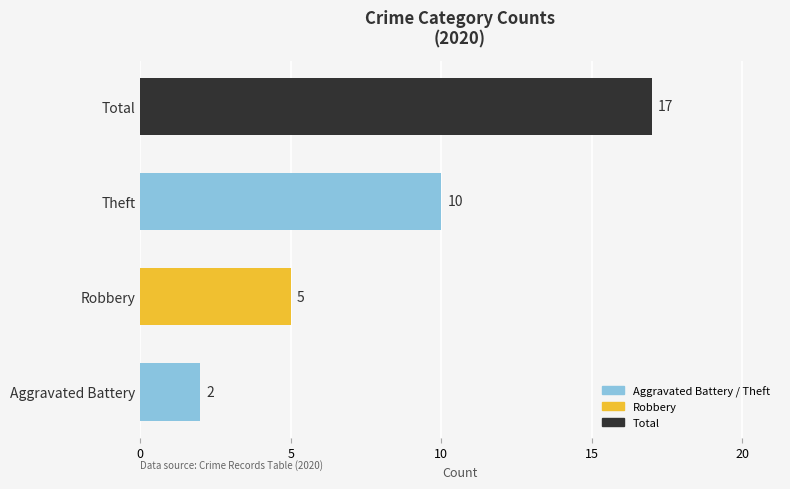

At which category does the chart reach its minimum across all series?

Aggravated Battery